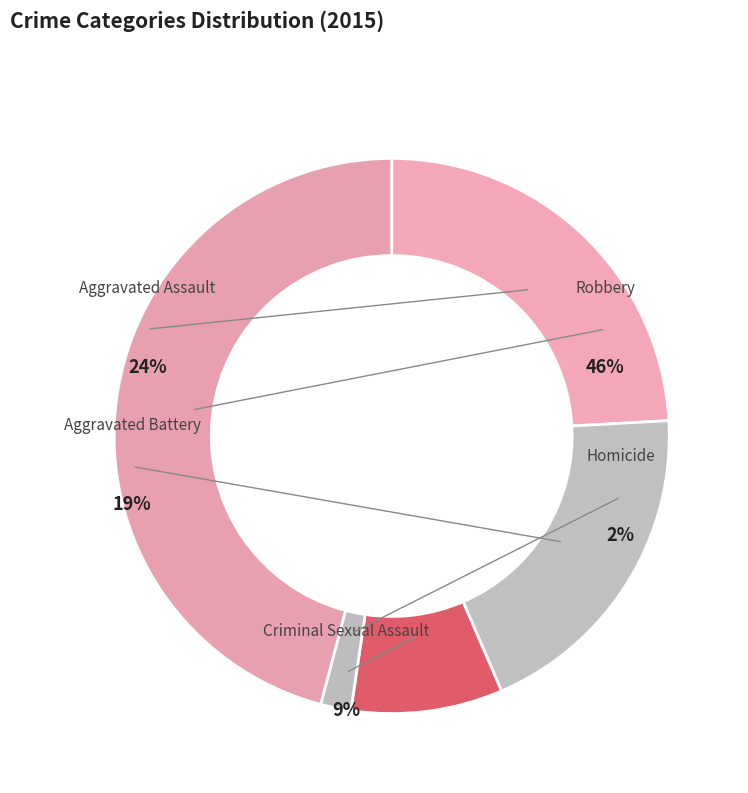

What is the total percentage of Robbery and Criminal Sexual Assault?

54.7%